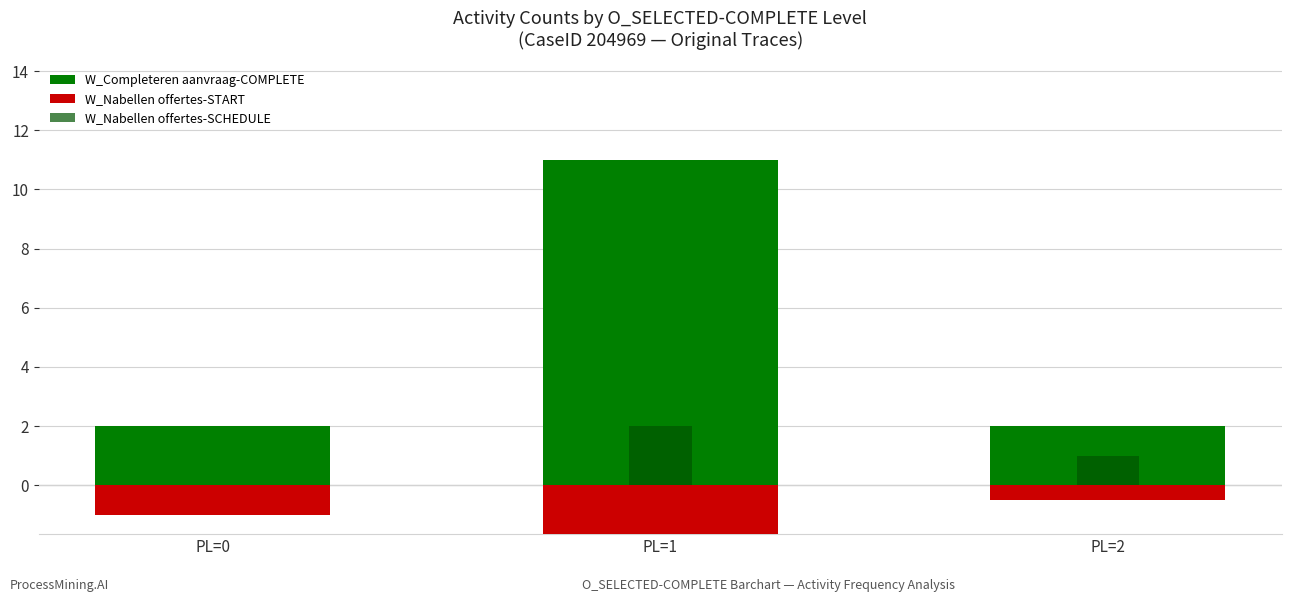

What is the sum of the W_Nabellen offertes-START values at PL=0 and PL=1?

-5.0